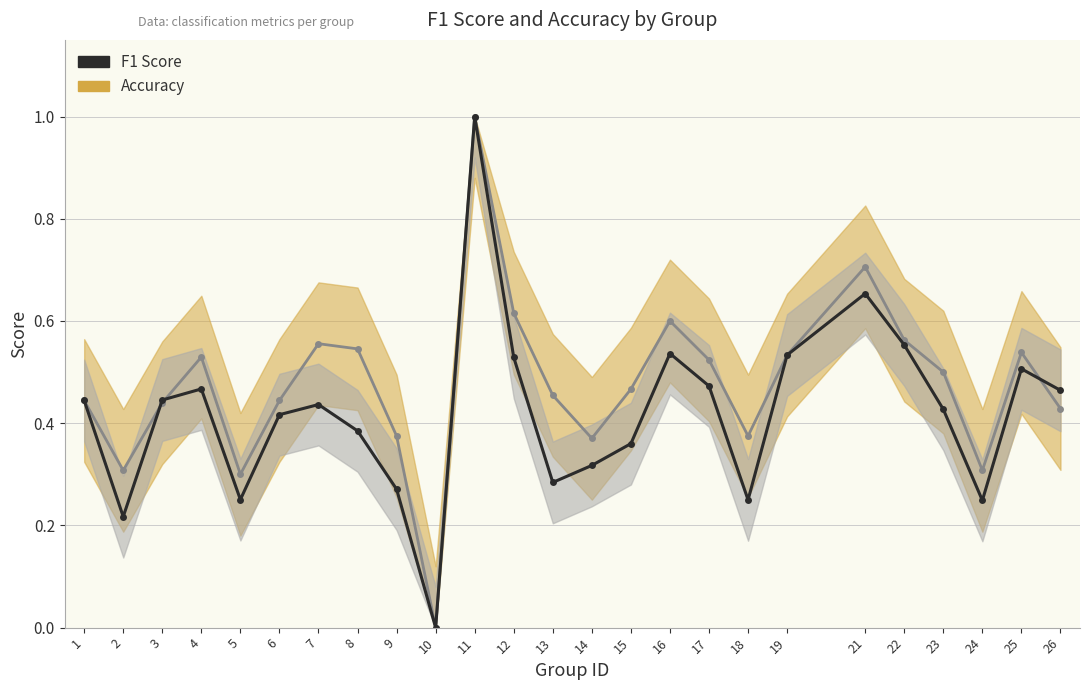

Where is the first local minimum for f1?

2